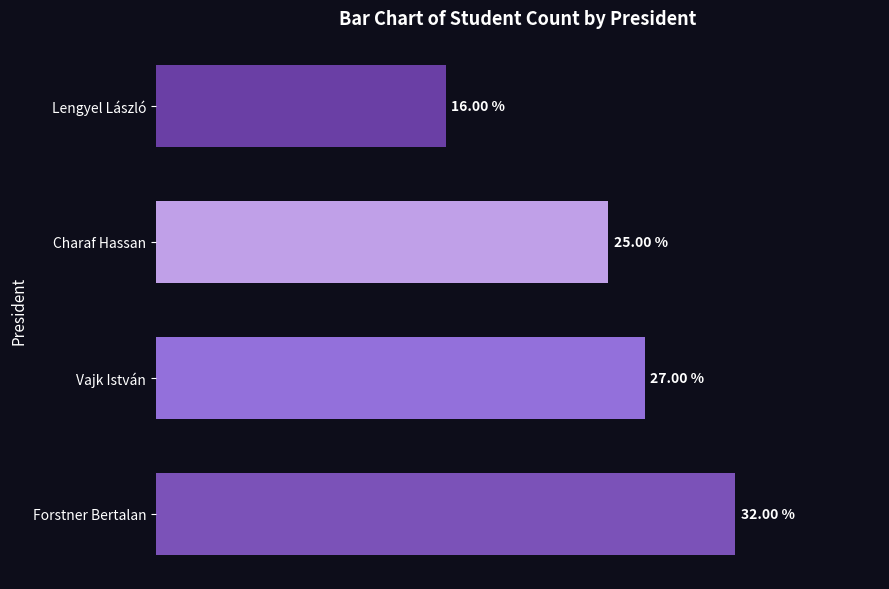

Which label corresponds to the smallest value in the chart?

Lengyel László